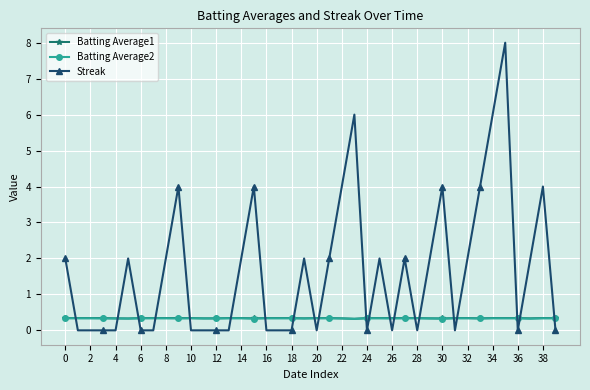

How many lines are shown in the chart?

3